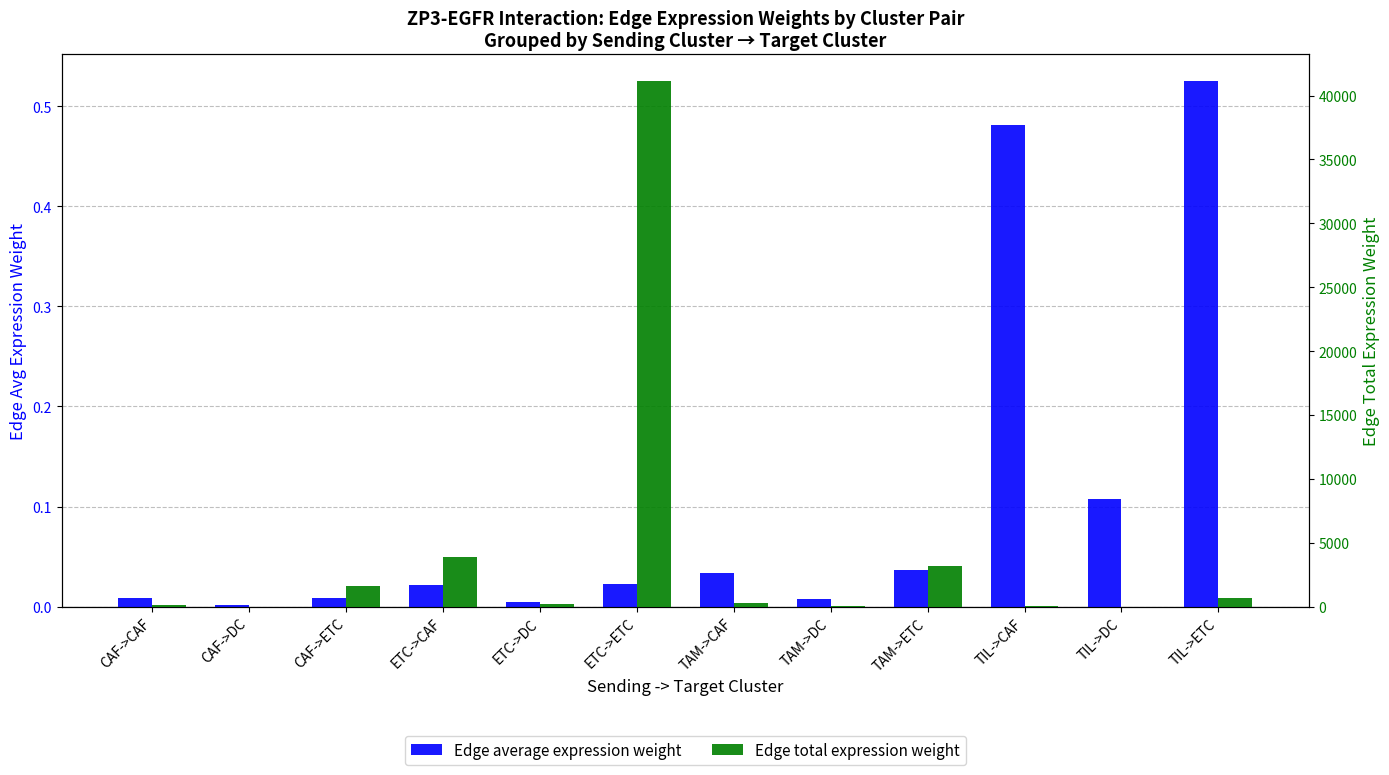

Between TIL->ETC and CAF->ETC, which is larger?

TIL->ETC